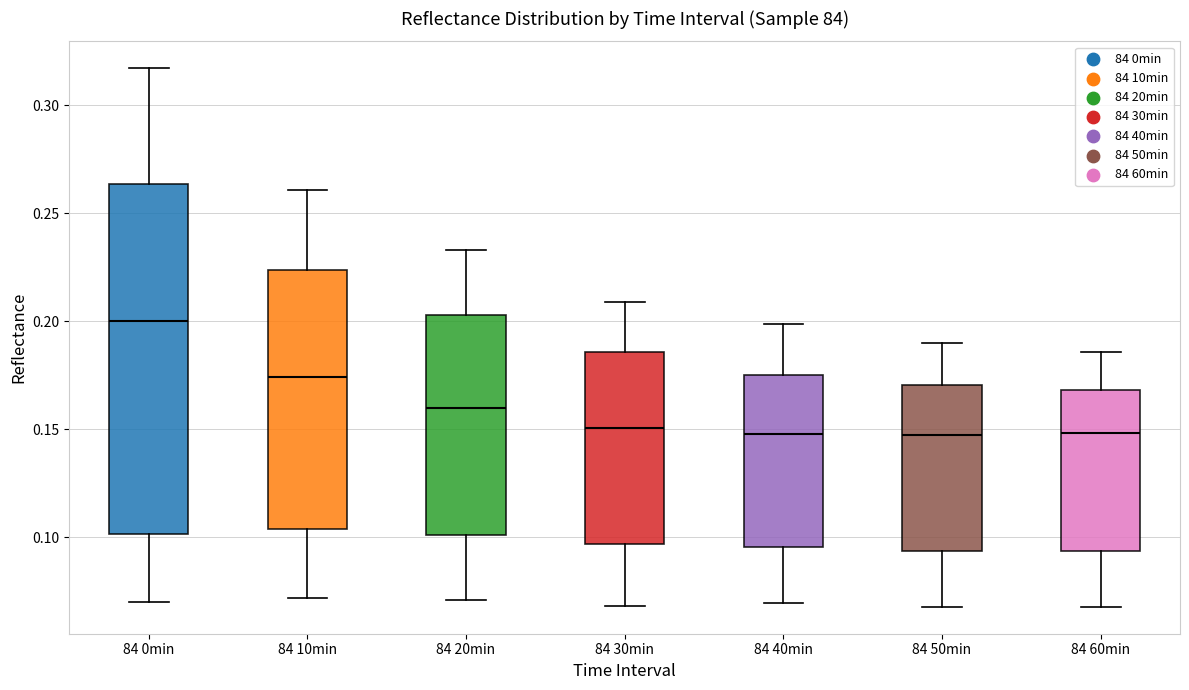

Comparing the boxes themselves (not the whiskers), which one is the tallest?

84 0min